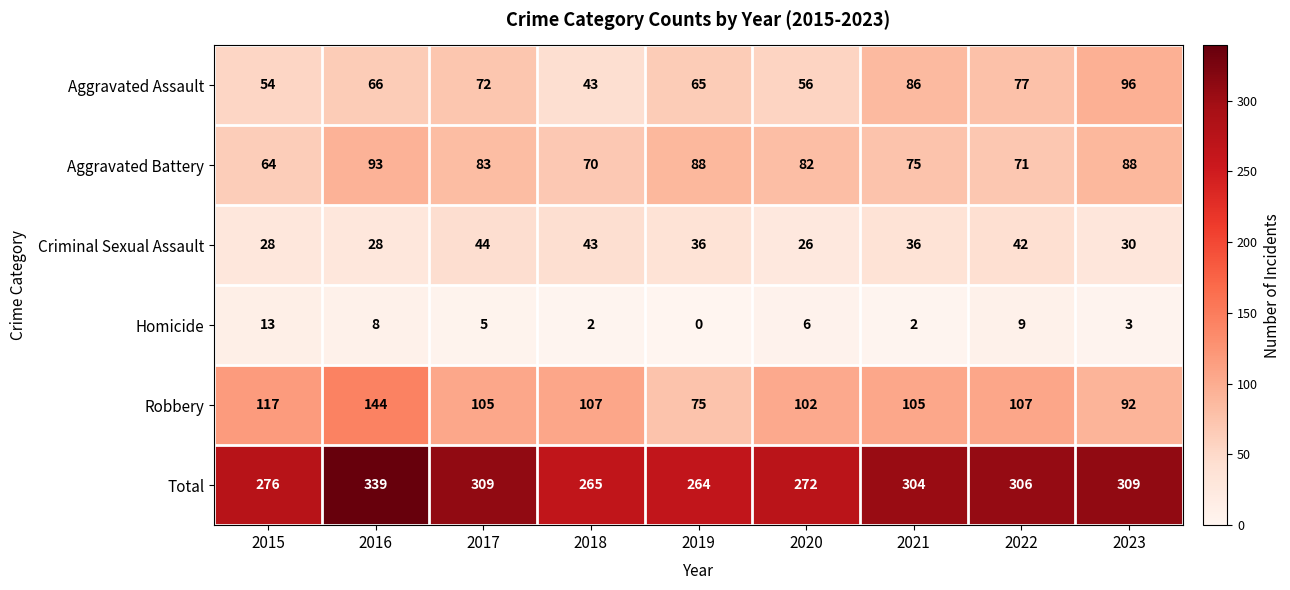

At how many categories does at least one series exceed 23?

9